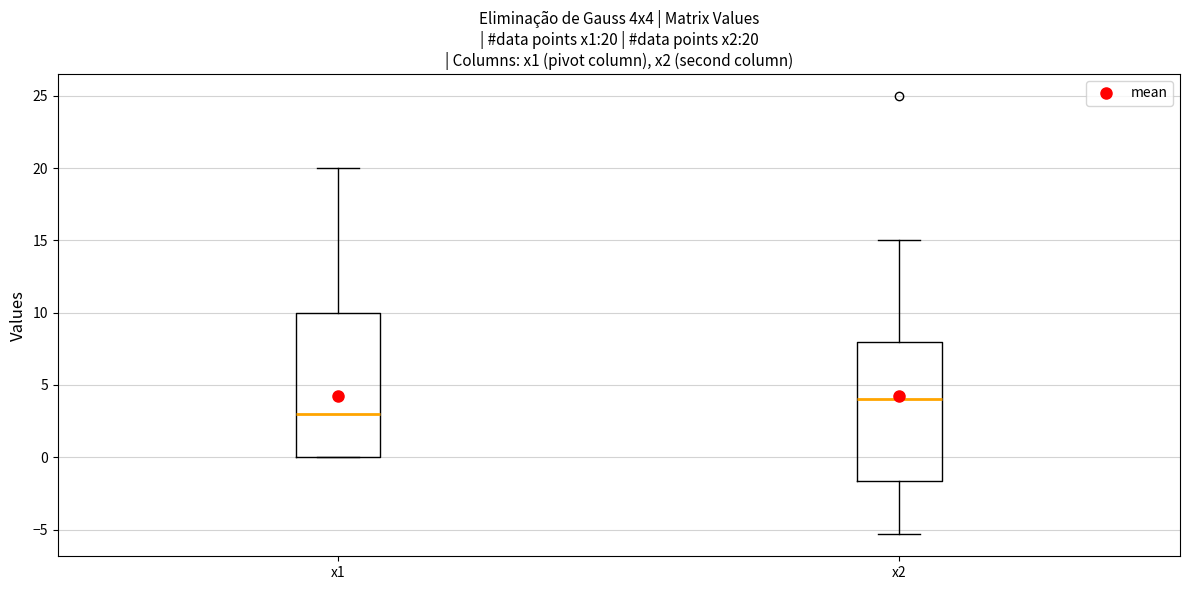

Which box's median line is the highest?

x2